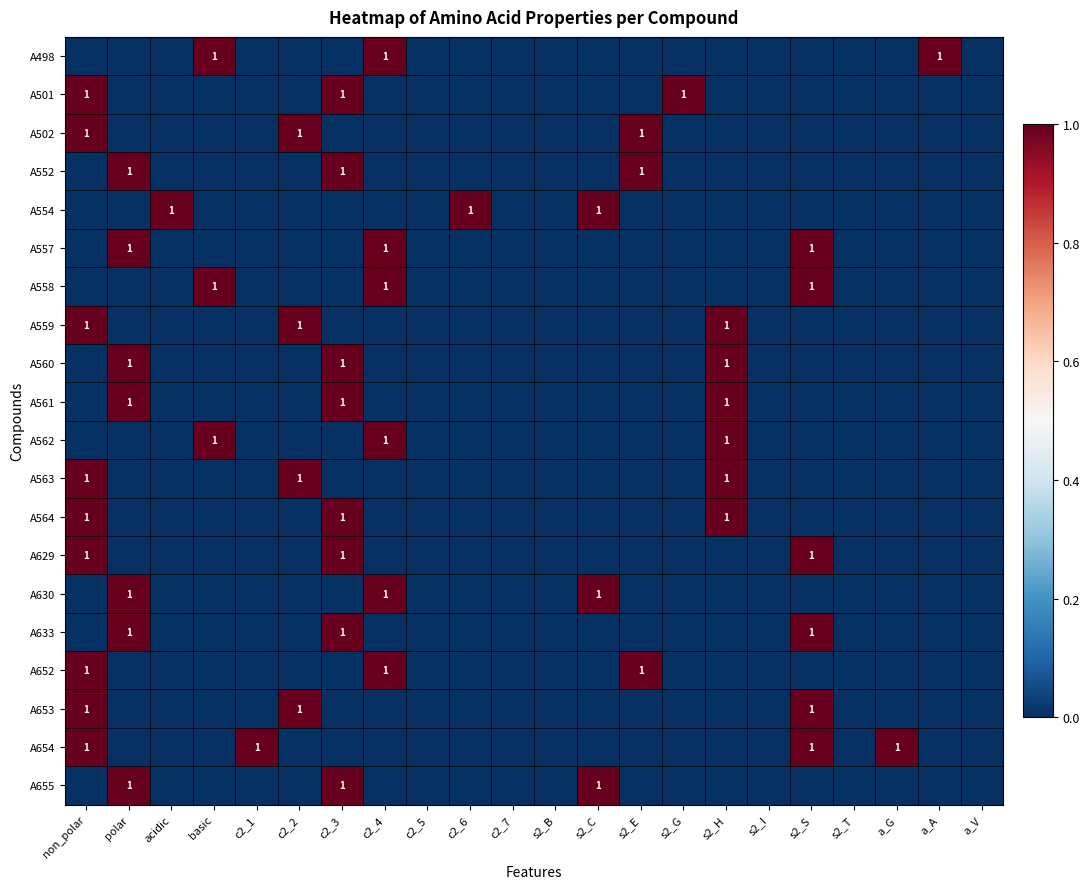

The A654 series shows 1 at a_G. True or false?

True